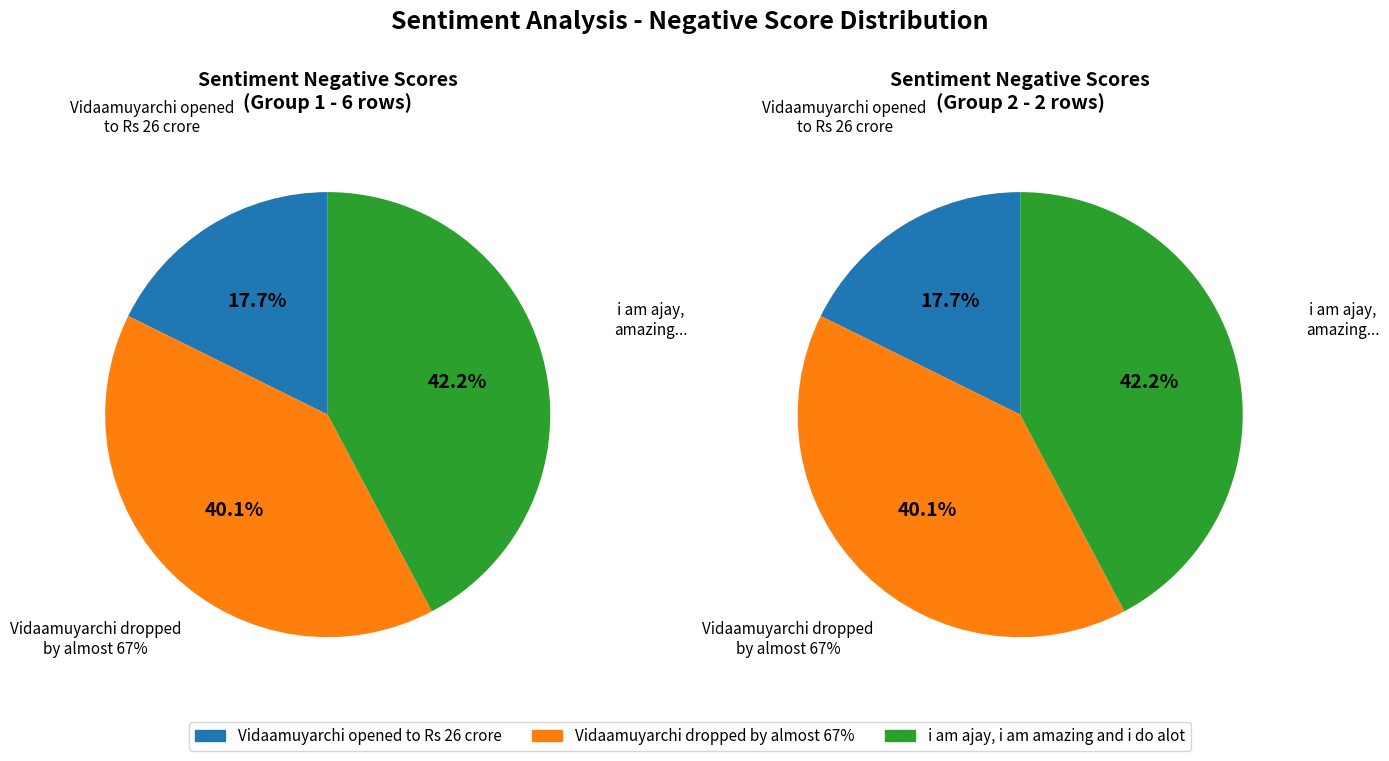

The Vidaamuyarchi dropped by almost 67% slice represents 40% of the pie. True or false?

True